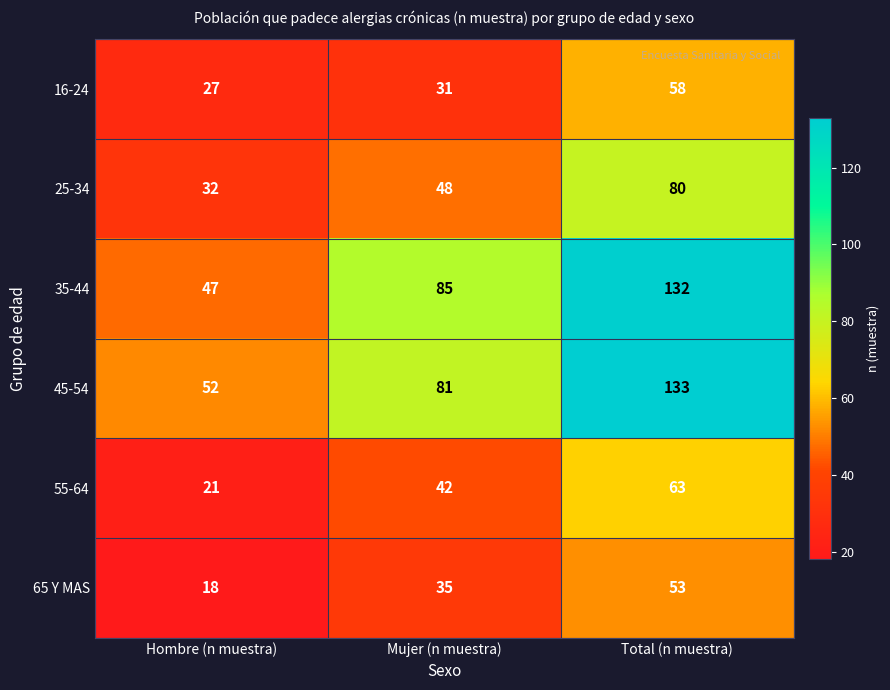

Which label corresponds to the largest value in the chart?

Total (n muestra)